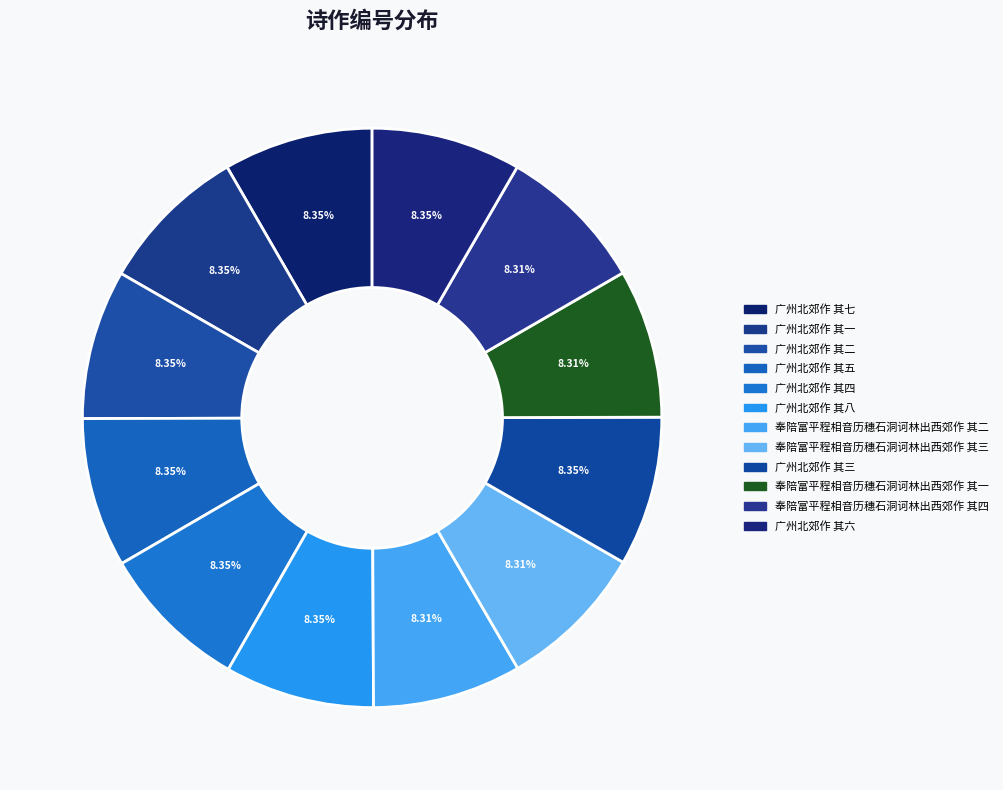

To the nearest percent, what portion does 广州北郊作 其二 represent?

8%